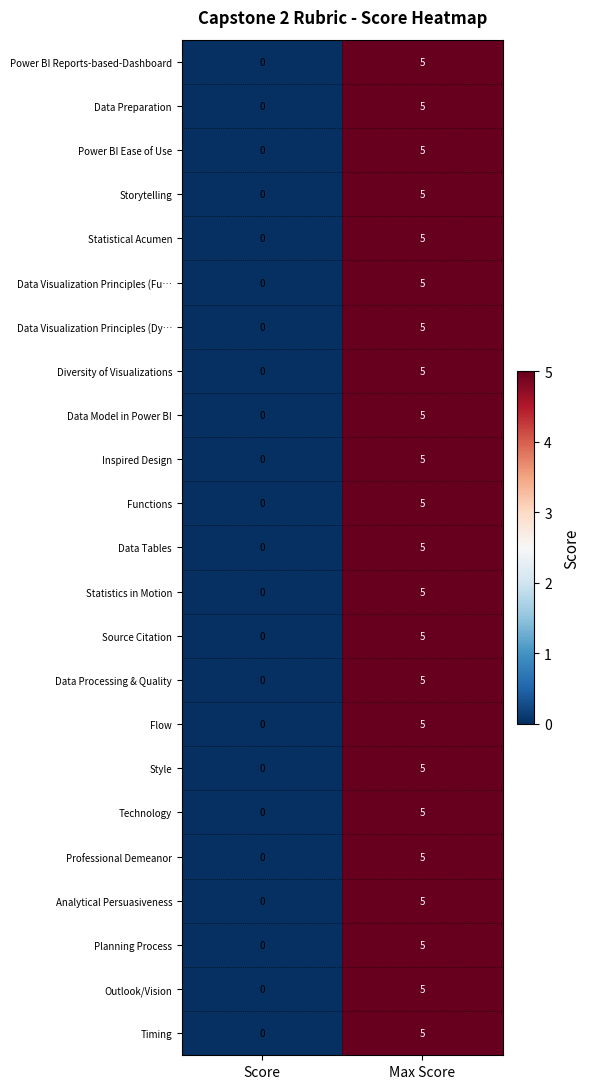

At which category does the chart reach its peak across all series?

Max Score